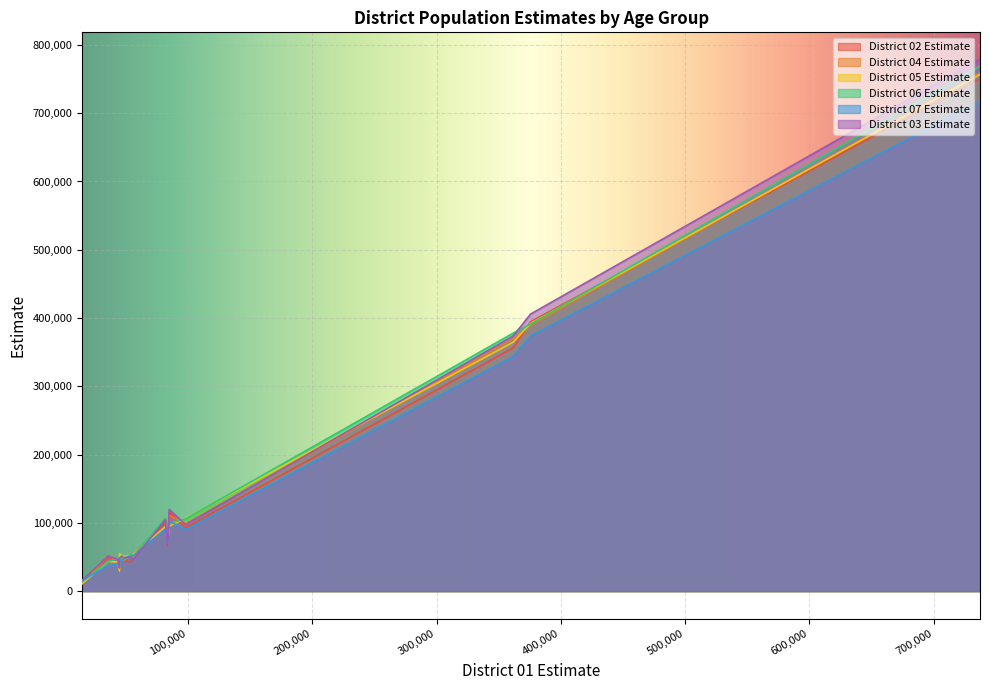

Reading left to right, what are all the values shown in this chart?

District 02 Estimate: 737341=750702	361694=356225	375647=394477	35815=49087	43431=46593	46542=47803	48331=44544	44897=47625	84890=115822	81803=100414	98037=92814	54259=42523	56020=53475	83514=66950	44870=30615	14932=12437
District 04 Estimate: 737341=758795	361694=369508	375647=389287	35815=51677	43431=45727	46542=50050	48331=44962	44897=41854	84890=110969	81803=106003	98037=98510	54259=53621	56020=48155	83514=64862	44870=31763	14932=10642
District 05 Estimate: 737341=756743	361694=364600	375647=392143	35815=43388	43431=42683	46542=52316	48331=50517	44897=54709	84890=95180	81803=94086	98037=106717	54259=52982	56020=53947	83514=69537	44870=29476	14932=11205
District 06 Estimate: 737341=769046	361694=377877	375647=391169	35815=43234	43431=48183	46542=51523	48331=46970	44897=44230	84890=99174	81803=106465	98037=105765	54259=54269	56020=51257	83514=70325	44870=34129	14932=13522
District 07 Estimate: 737341=717158	361694=343509	375647=373649	35815=37074	43431=40049	46542=42534	48331=47776	44897=45557	84890=102418	81803=91072	98037=90031	54259=51324	56020=51986	83514=66491	44870=34859	14932=15987
District 03 Estimate: 737341=779502	361694=373732	375647=405770	35815=51431	43431=46629	46542=50937	48331=48899	44897=48513	84890=119639	81803=104404	98037=97342	54259=50150	56020=46536	83514=65301	44870=33760	14932=15961